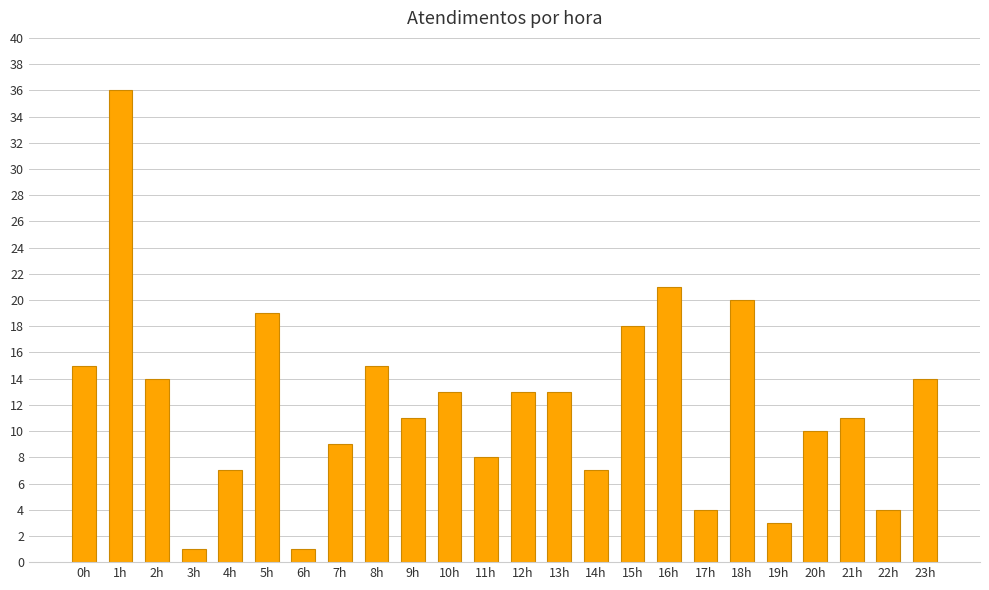

The value at 4h is 7. True or false?

True